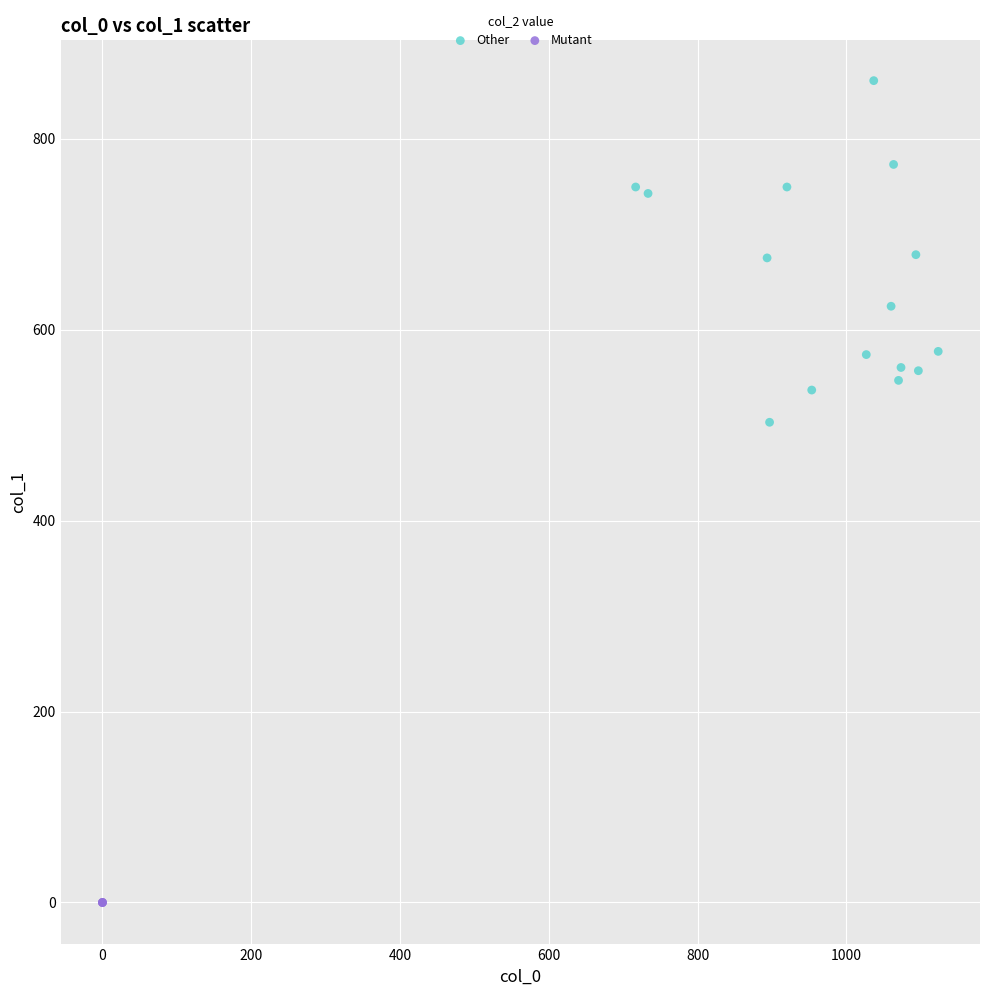

Which series contains the lowest Y value?

Mutant